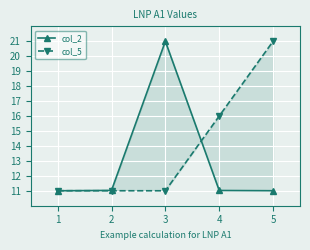

Is the value of col_5 at 3 greater than the value of col_2 at 1?

No